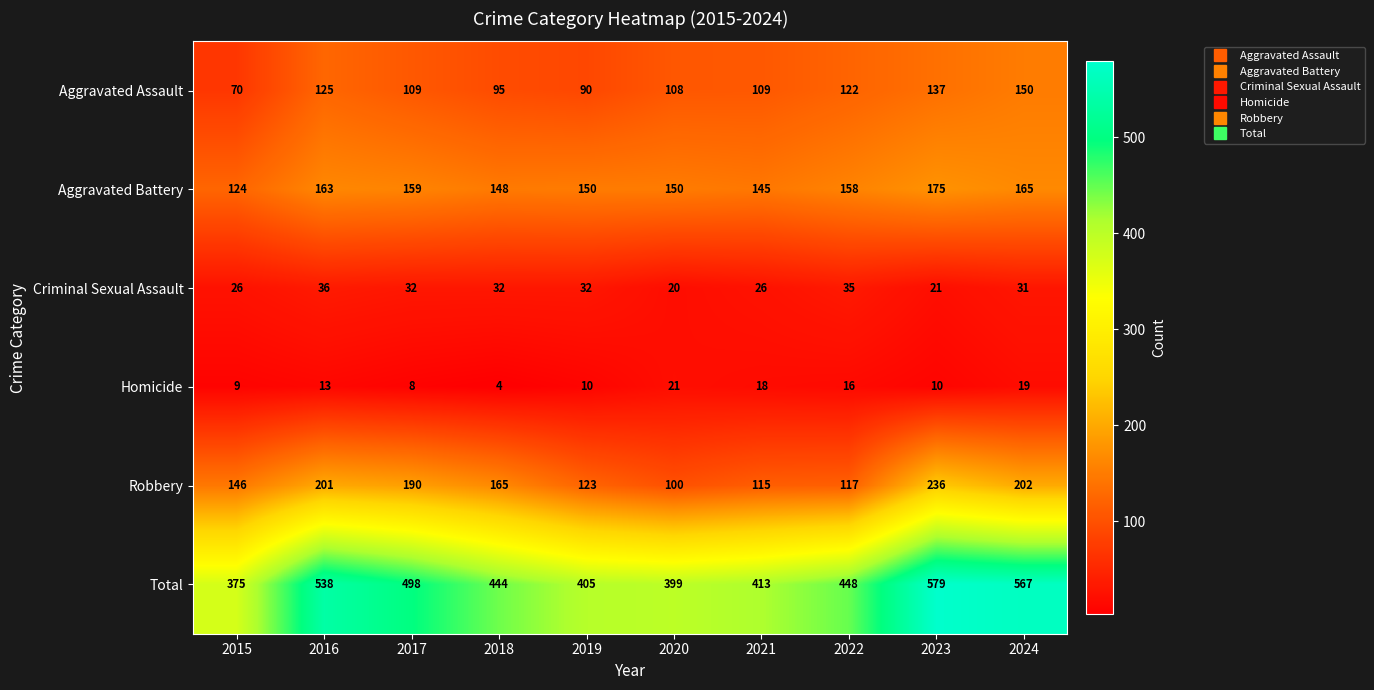

The value of Homicide at 2019 is 16. True or false?

False